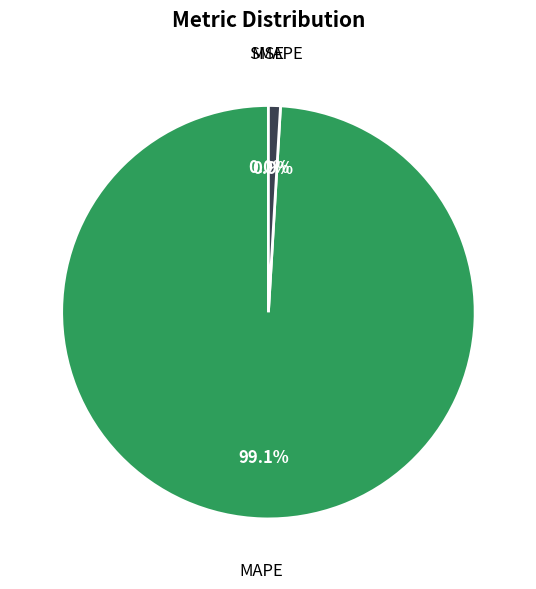

To the nearest percent, what percentage of the pie is SMAPE?

1%